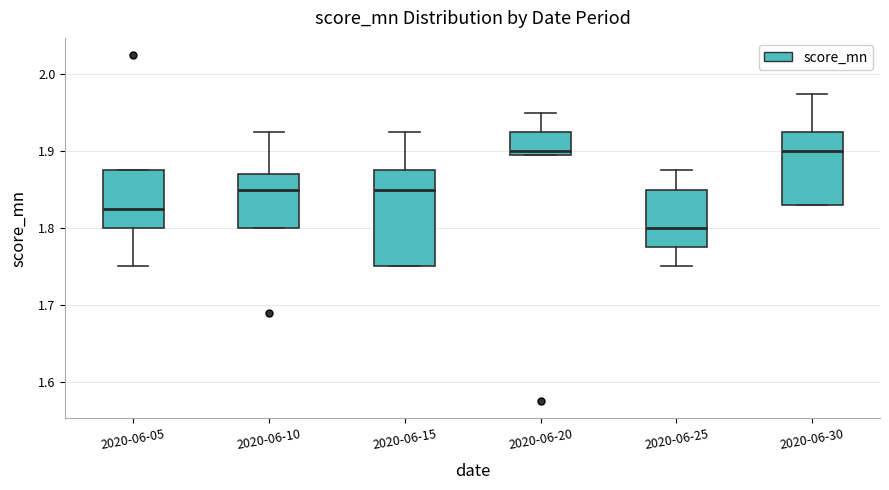

Reading left to right, transcribe this box plot: for each box, give where its median line is, the range the box spans, and where its two whiskers end, as read against the y-axis. The values are not printed on the chart, so give them approximately, as read against the axis.

2020-06-05: median 1.83, box 1.80 to 1.88, whiskers 1.75 to 1.88
2020-06-10: median 1.85, box 1.80 to 1.87, whiskers 1.80 to 1.93
2020-06-15: median 1.85, box 1.75 to 1.88, whiskers 1.75 to 1.93
2020-06-20: median 1.90 (just above the box's lower edge), box 1.90 to 1.93, whiskers 1.90 to 1.95
2020-06-25: median 1.80, box 1.78 to 1.85, whiskers 1.75 to 1.88
2020-06-30: median 1.90, box 1.83 to 1.93, whiskers 1.83 to 1.98